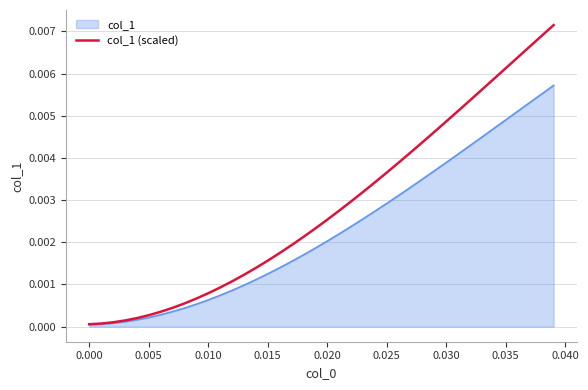

How many lines are shown in the chart?

2